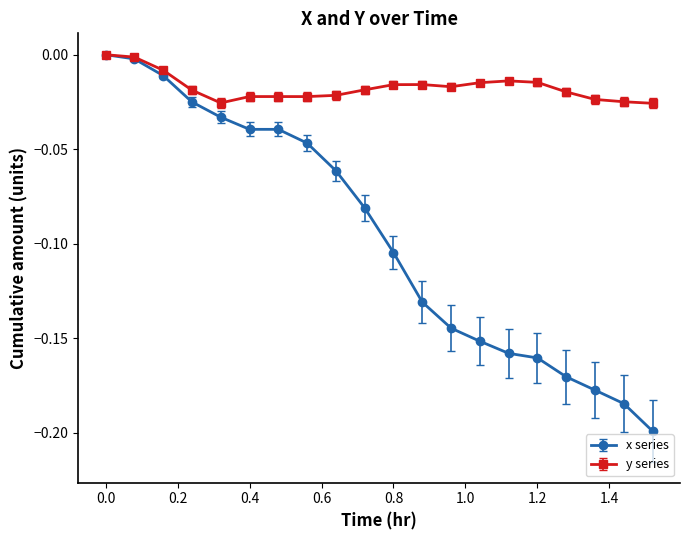

True or false: x series has more than 2 points higher than both neighbors.

False